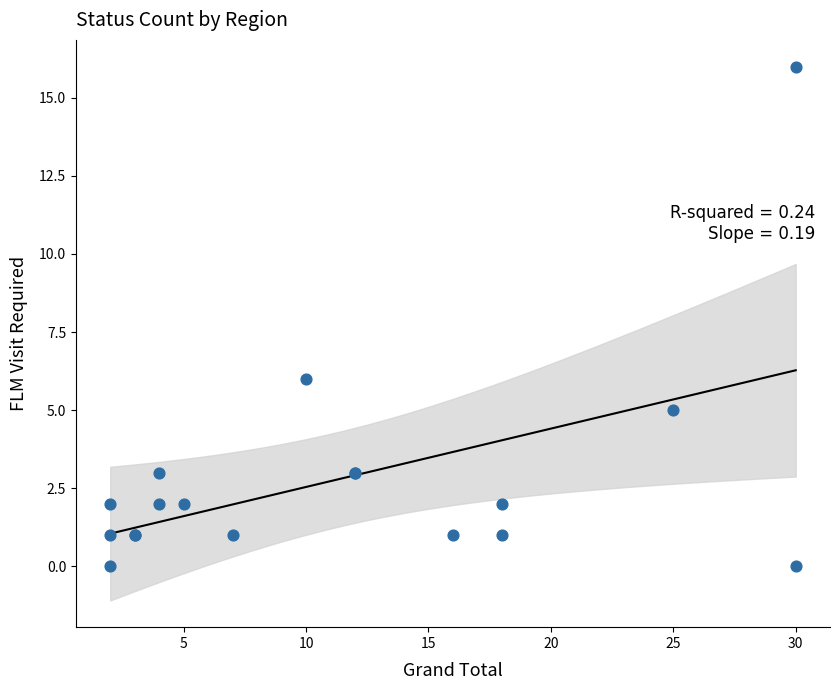

What Y value in the scatter plot is closest to 8?

6